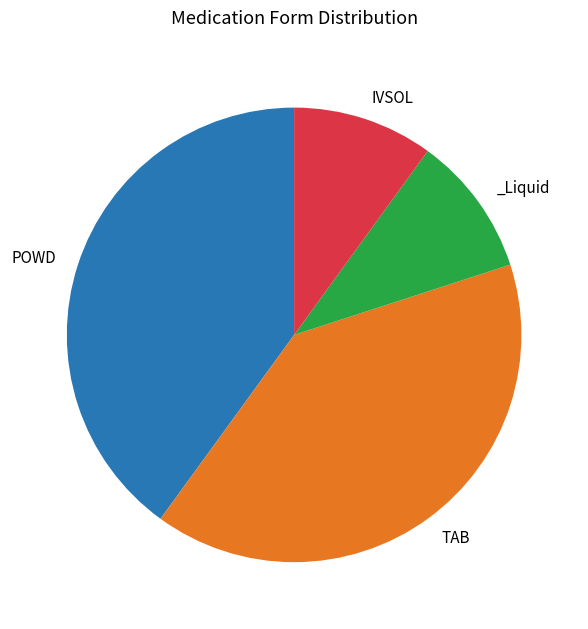

Does any single category account for the majority?

No